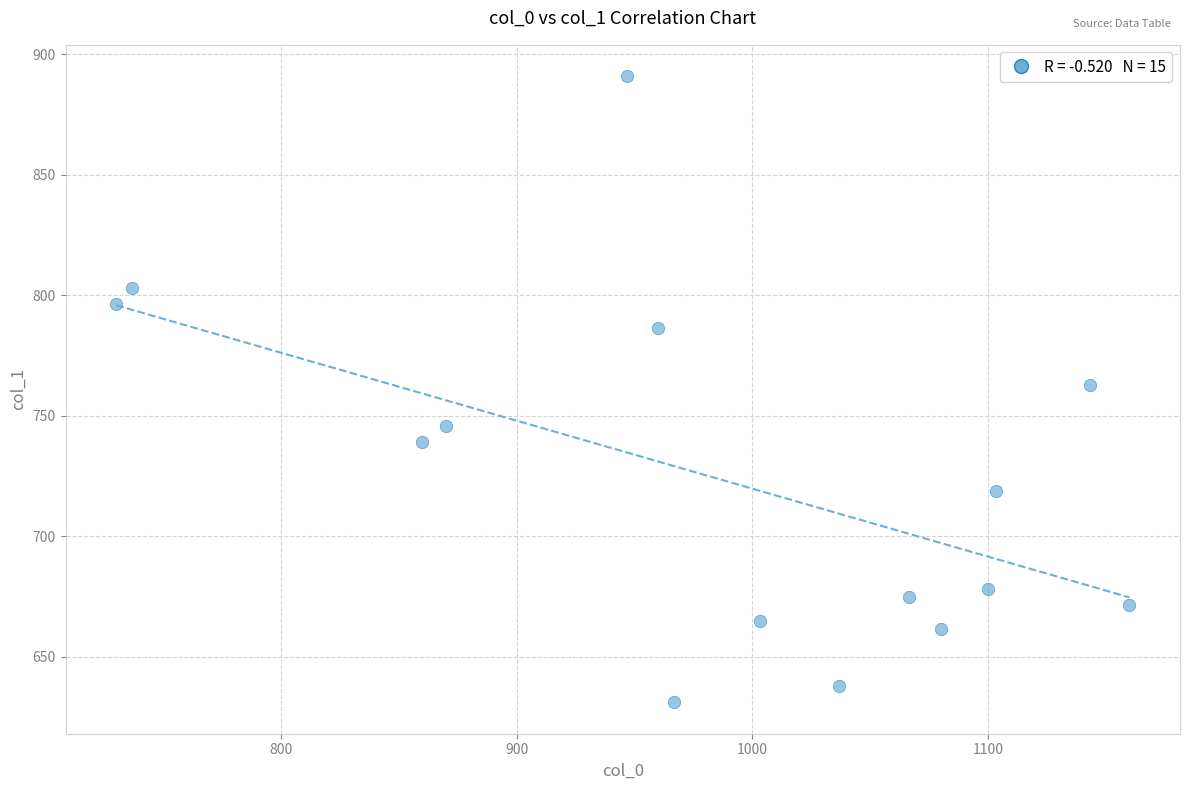

What is the range of X values (max minus min)?

430.0